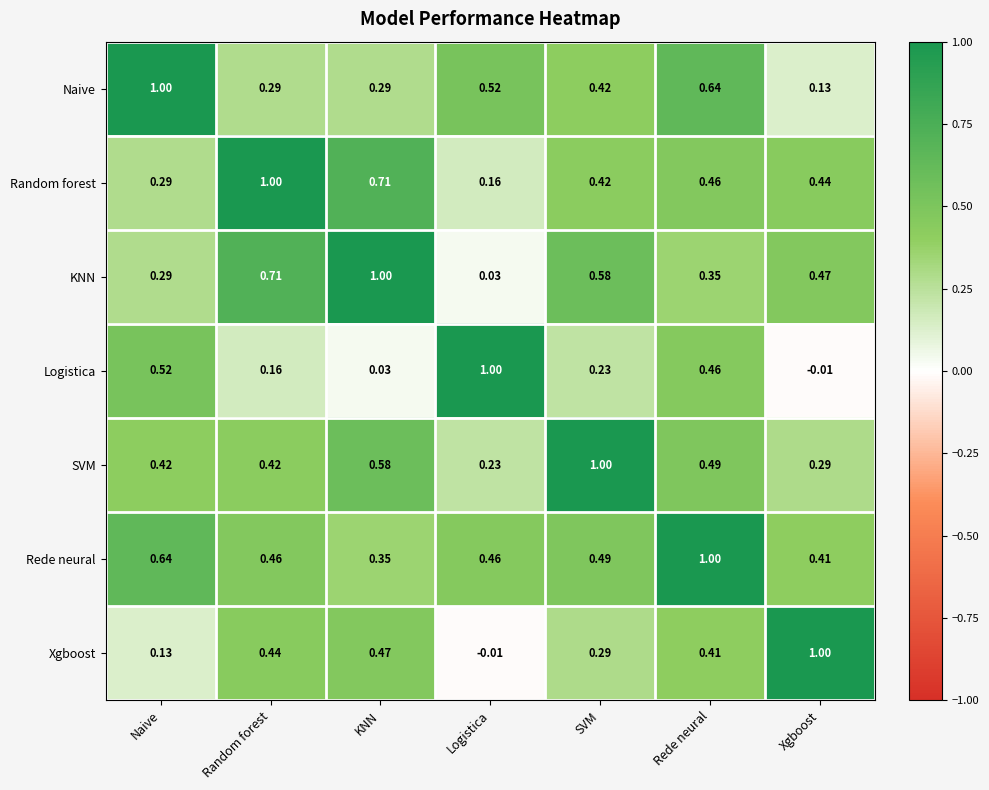

At how many categories does at least one series exceed 0?

7